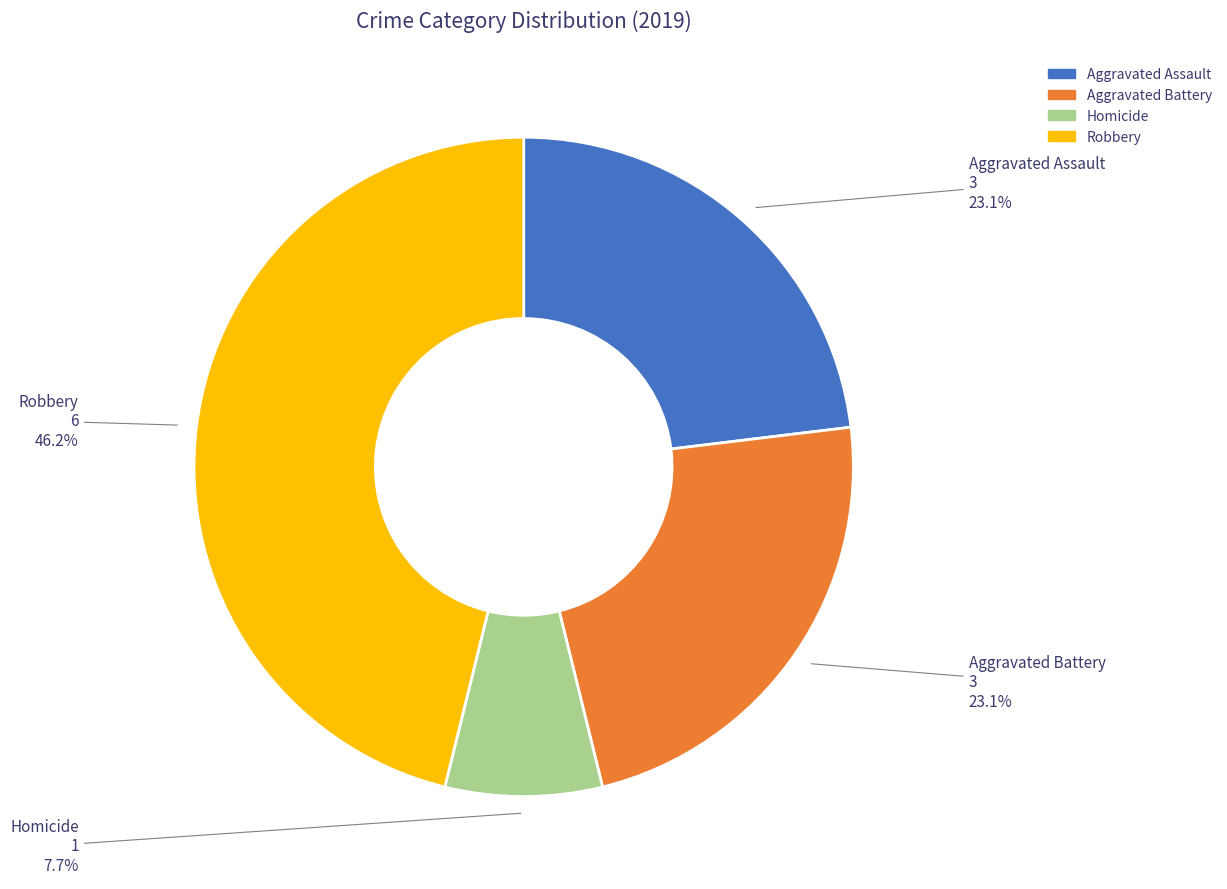

Is there any slice that represents more than half of the pie?

No